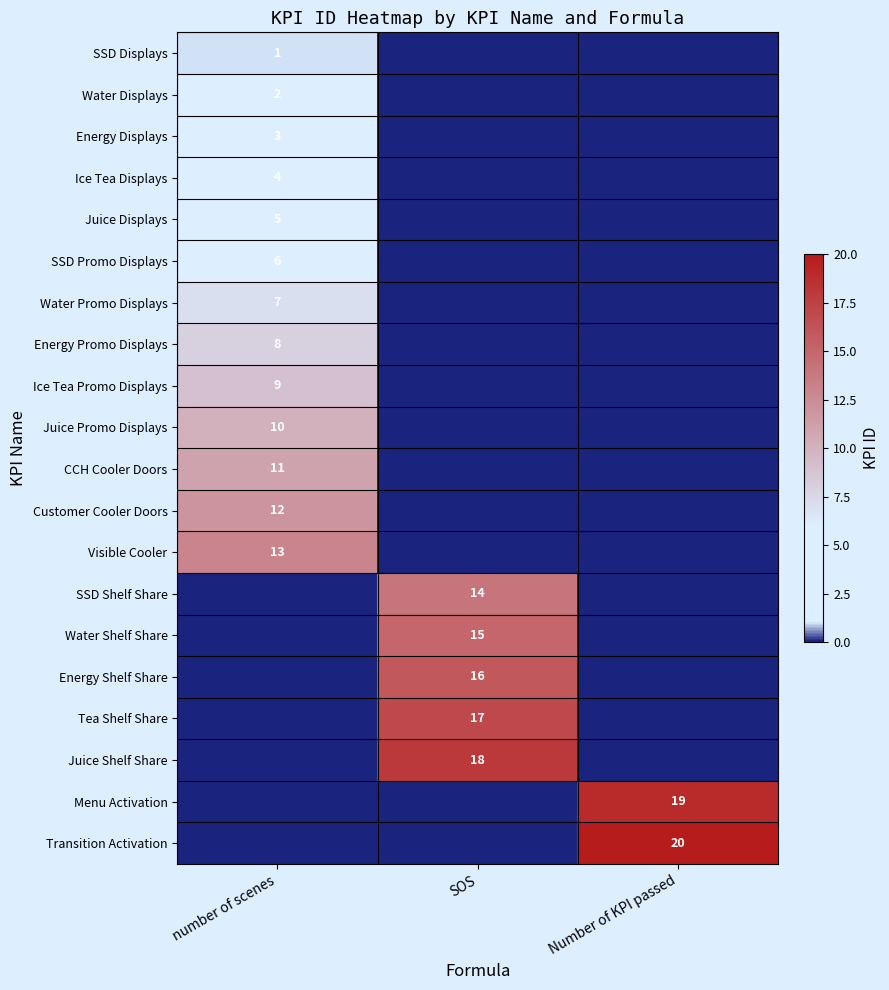

Is it true that Water Displays equals 1 at number of scenes?

False